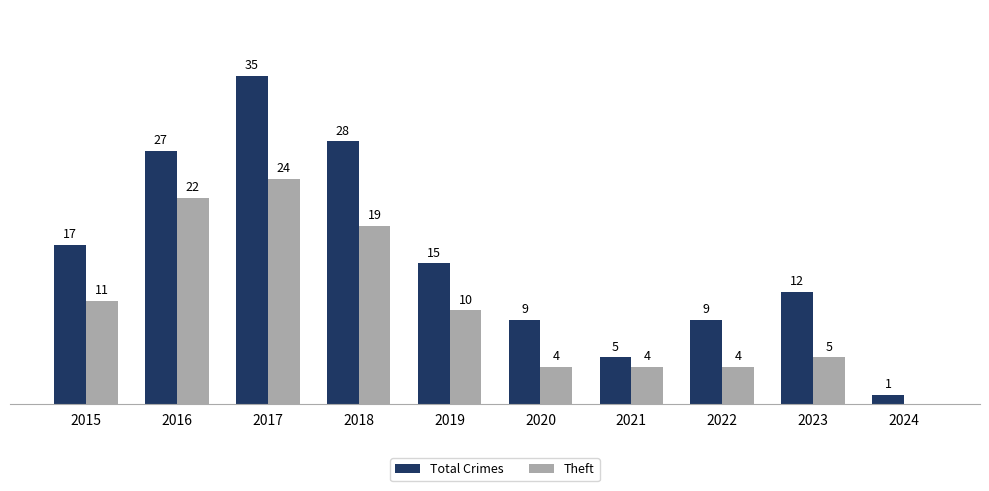

What are all the series names shown in the legend?

Total Crimes, Theft